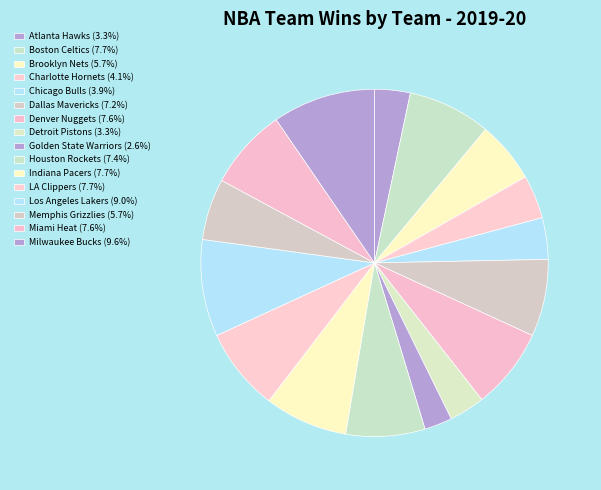

What is the largest slice in the pie chart?

Milwaukee Bucks